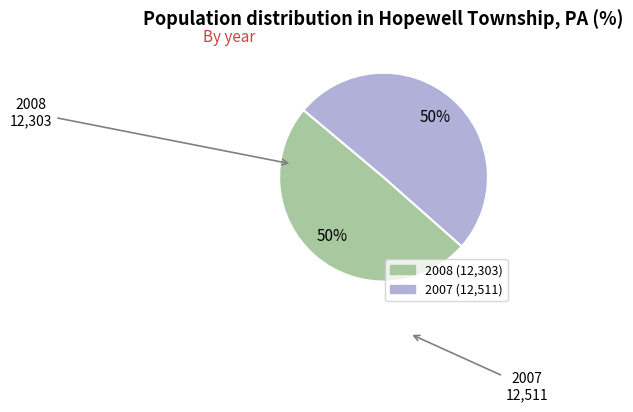

Is the sum of 2008 and 2007 greater than half?

Yes